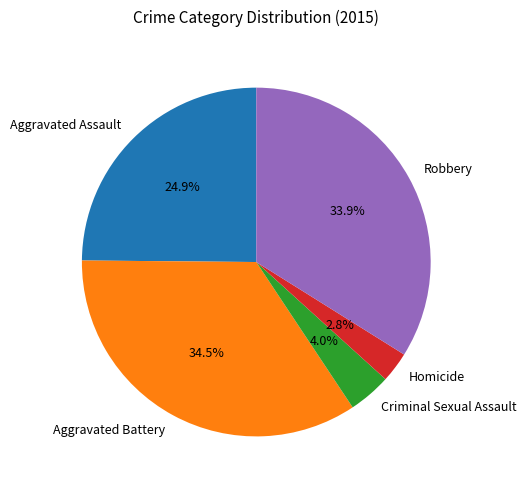

How many segments does this pie chart have?

5